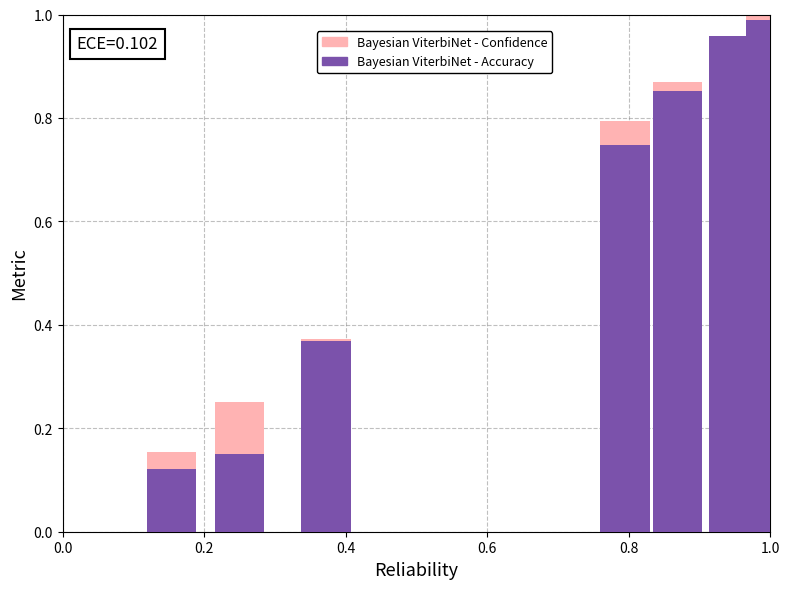

Rank the series by their average value, from lowest to highest.

Accuracy, Confidence